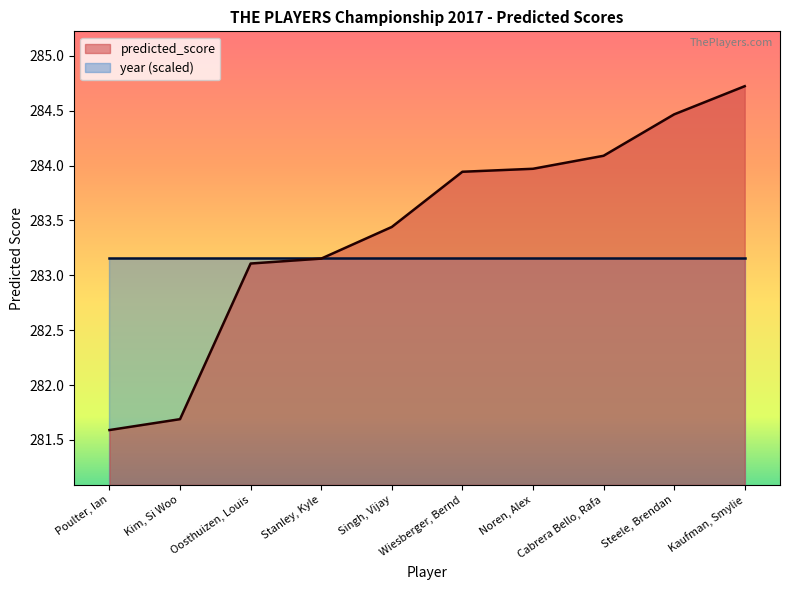

True or false: the data has more than 2 interior local peaks.

False